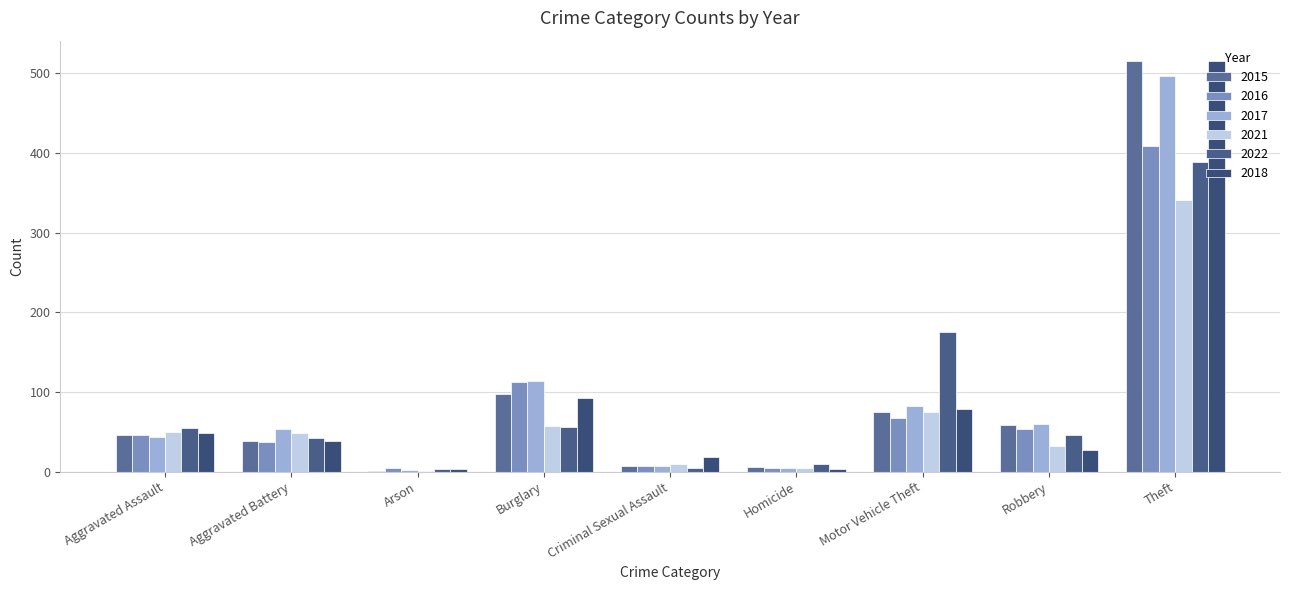

How many groups of bars are there?

9